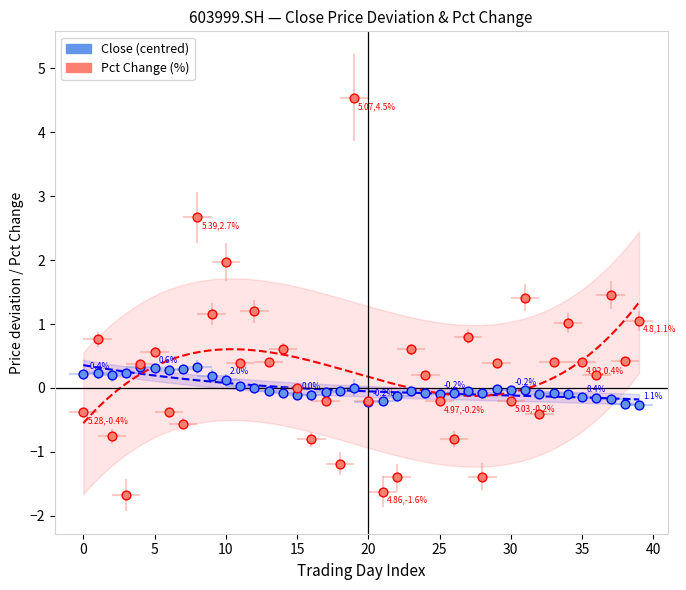

Which series contains the highest Y value?

Pct Change (%)